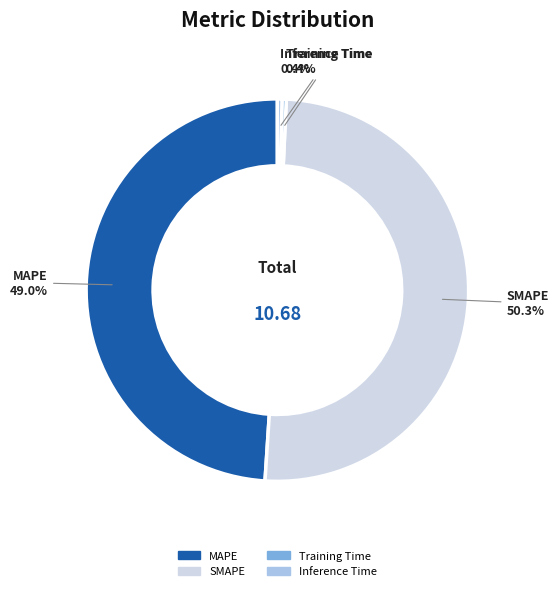

Which category has the biggest portion of the pie?

SMAPE